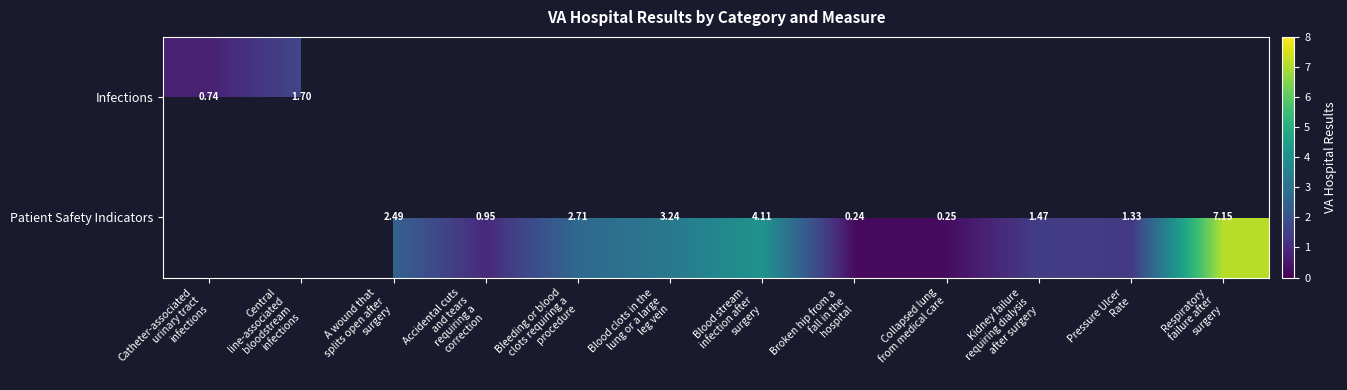

The Patient Safety Indicators series shows 3.5 at Respiratory failure after surgery. True or false?

False